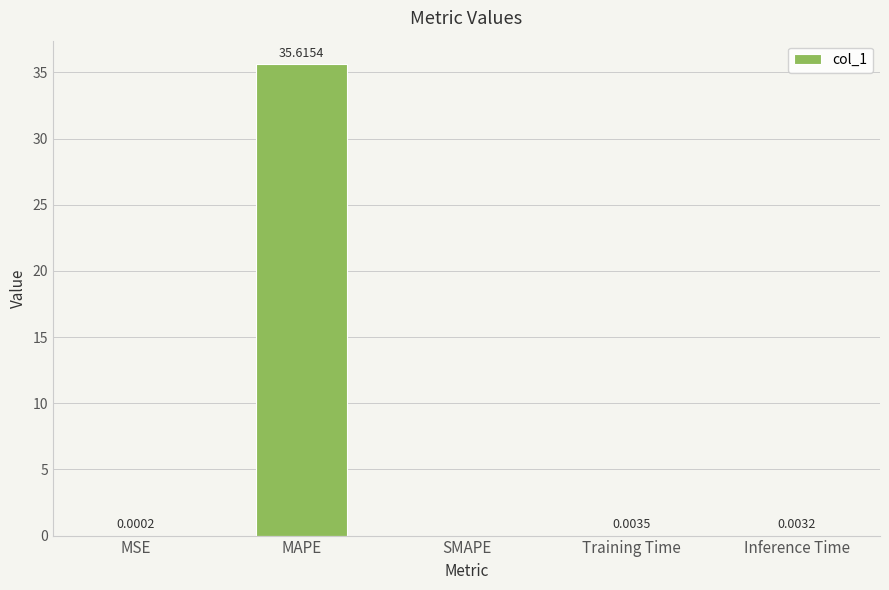

Which has a higher value, MSE or MAPE?

MAPE